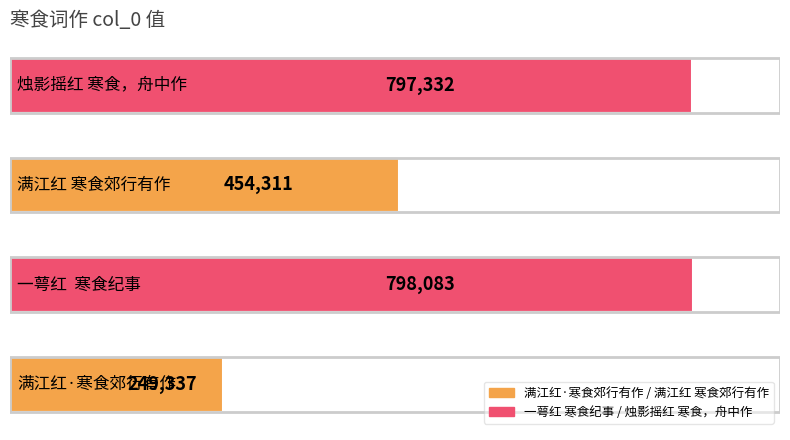

What is the minimum value shown in the chart?

249337